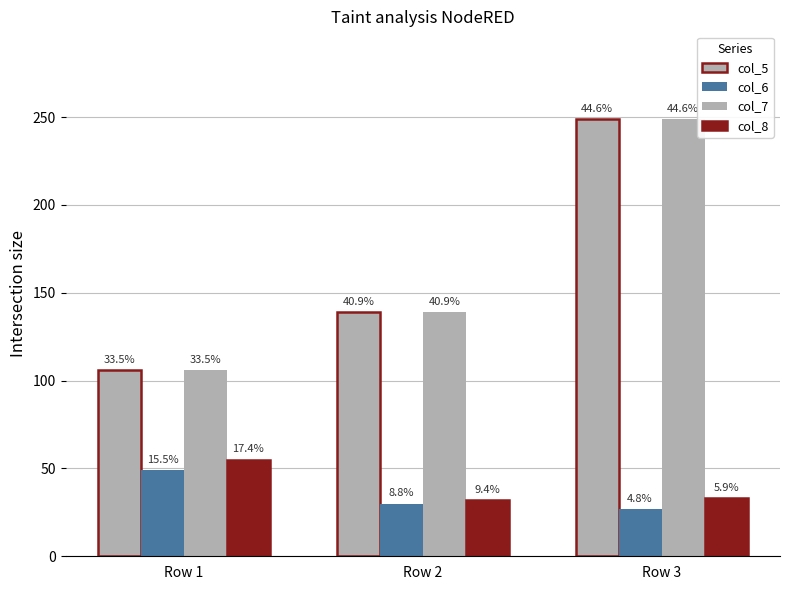

Does the chart contain stacked bars?

No